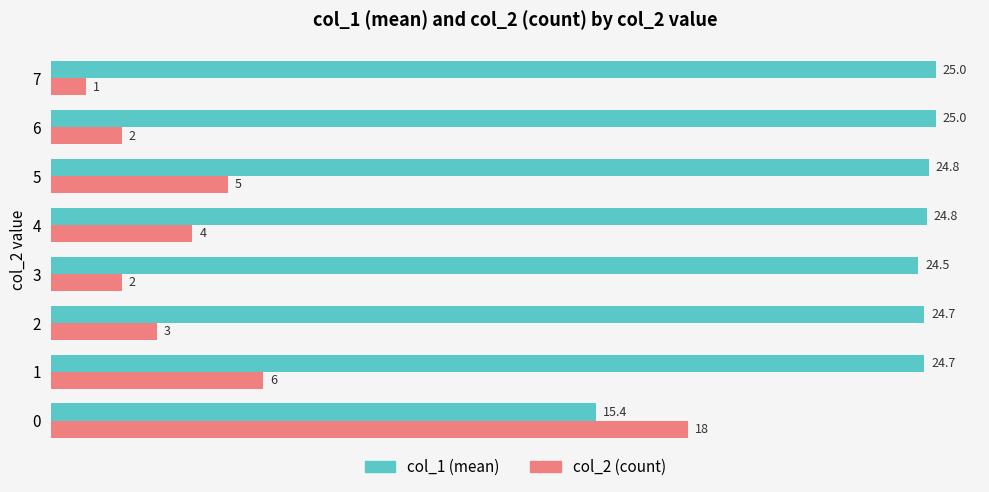

Count the number of data series in this chart.

2